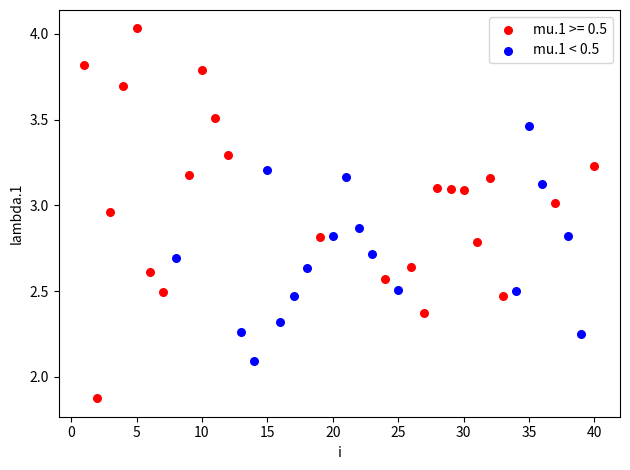

Which series contains the lowest Y value?

mu.1 >= 0.5